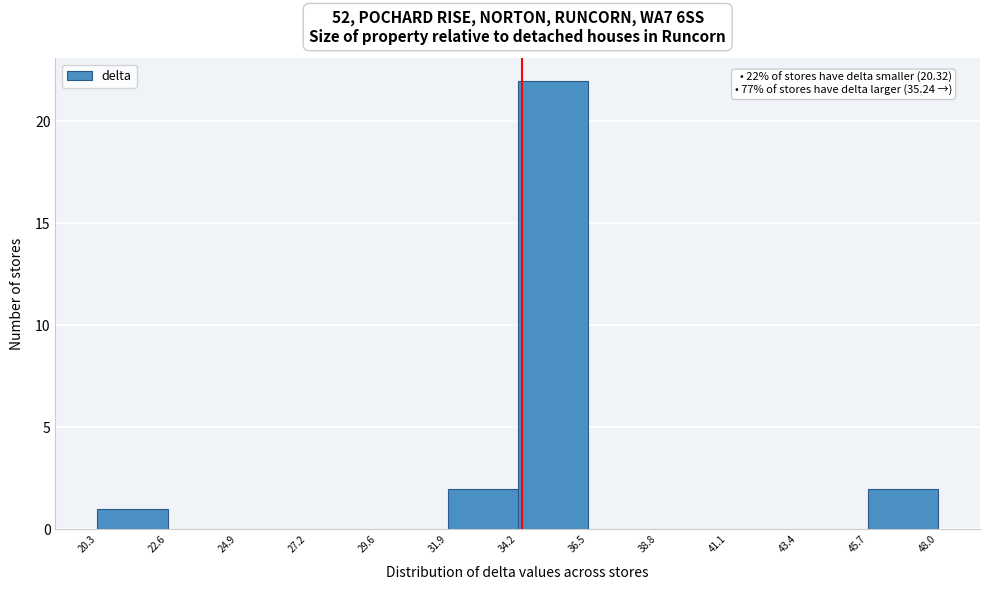

Which range on the x-axis has the tallest bar?

34.2 to 36.5